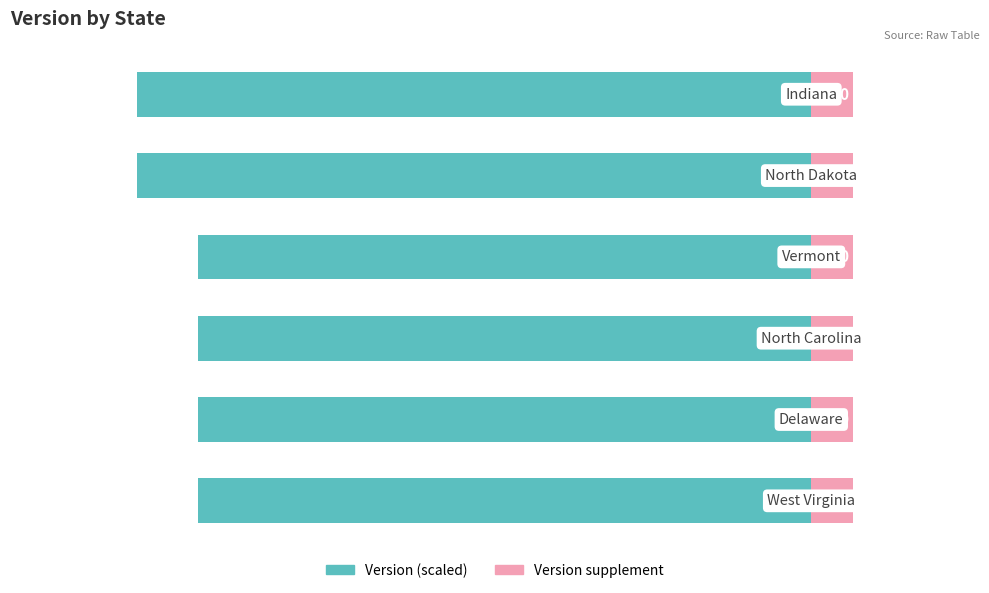

The value of Version (scaled) at 2 is -72.7. True or false?

True